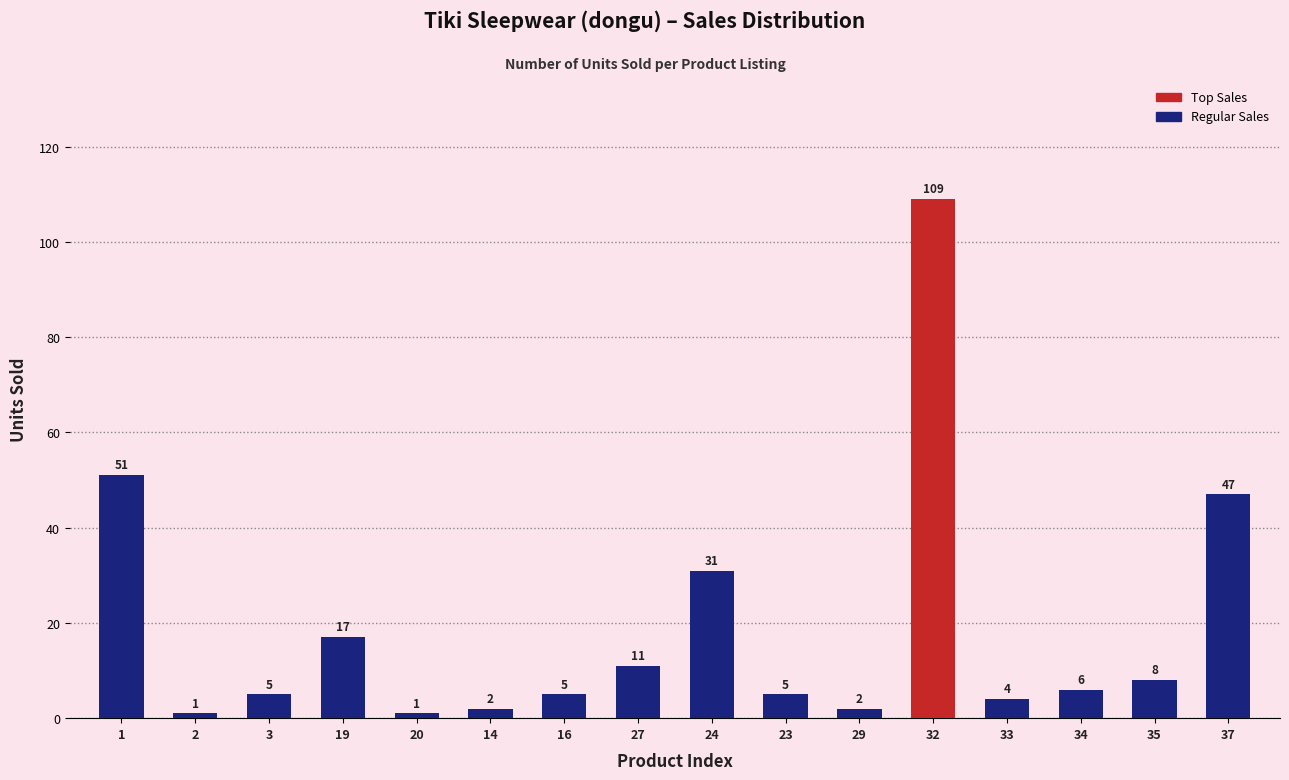

How many data points are less than 6?

8